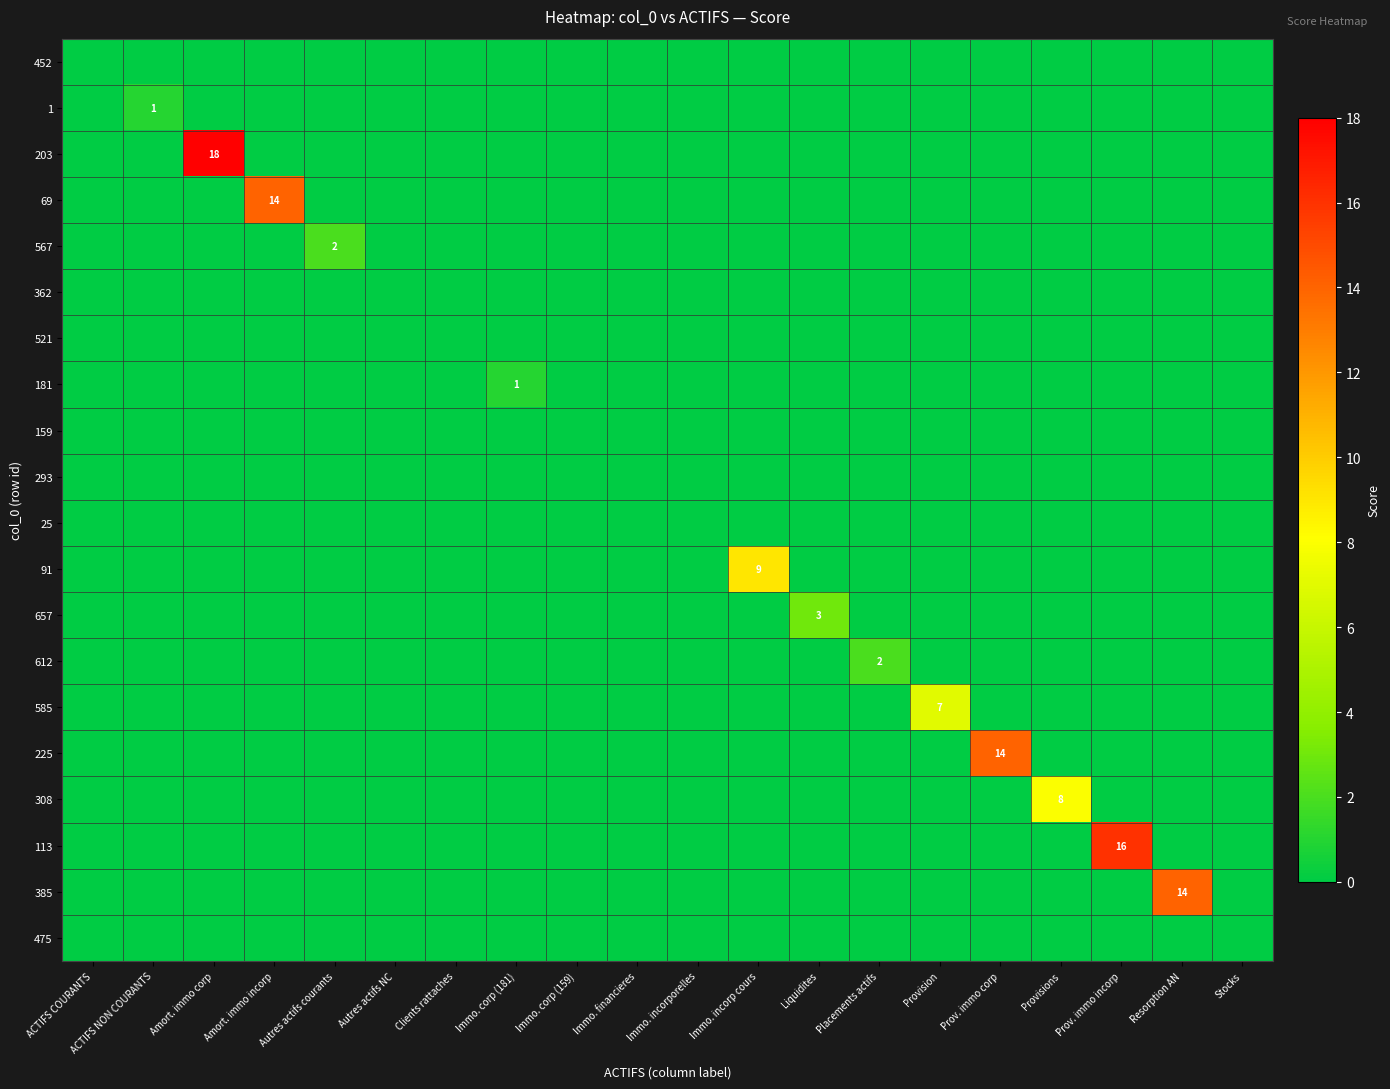

At how many categories does at least one series exceed 17?

1